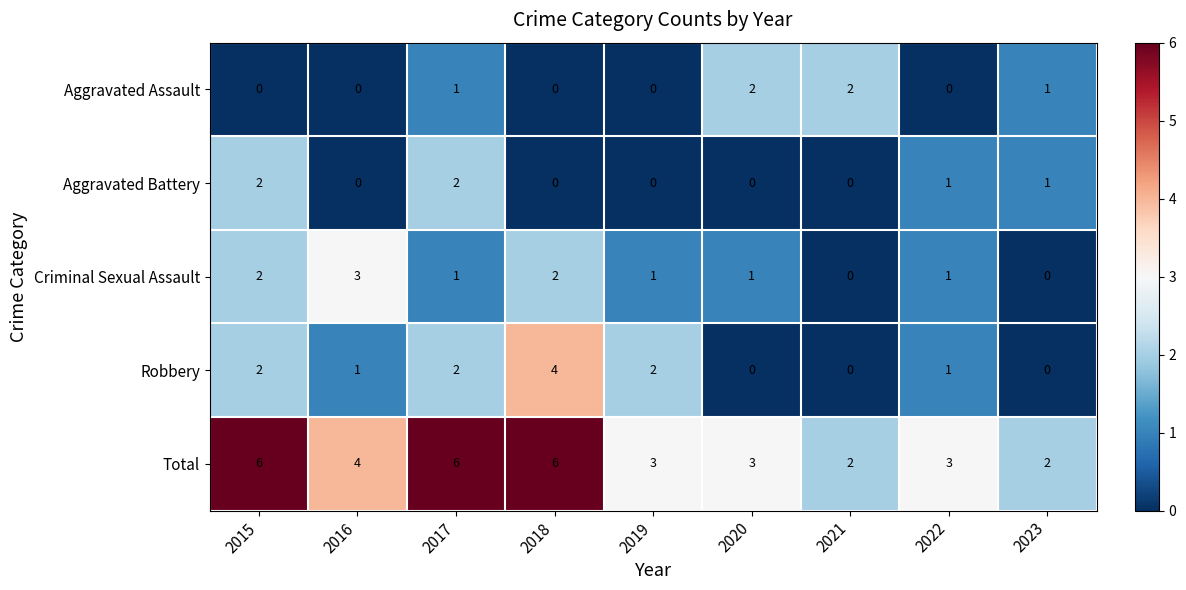

What is the maximum value shown in the chart?

6